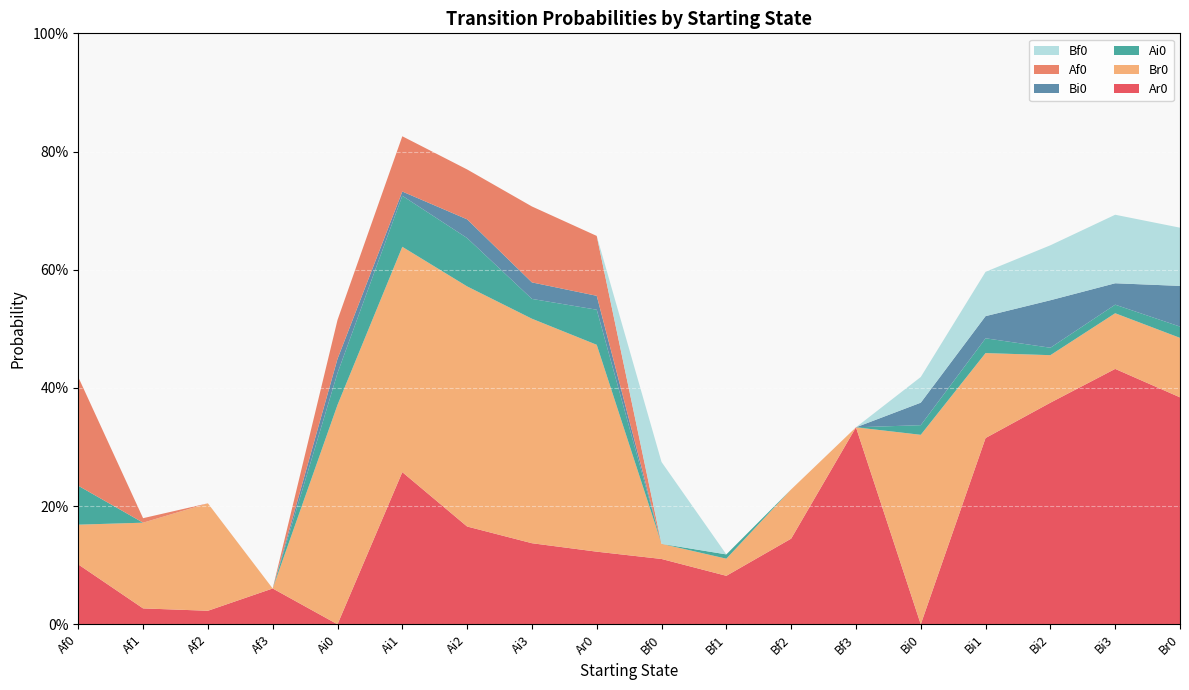

Reading left to right, what are all the values shown in this chart?

Ar0: Af0=0.1	Af1=0.0	Af2=0.0	Af3=0.1	Ai0=0.0	Ai1=0.3	Ai2=0.2	Ai3=0.1	Ar0=0.1	Bf0=0.1	Bf1=0.1	Bf2=0.1	Bf3=0.3	Bi0=0.0	Bi1=0.3	Bi2=0.4	Bi3=0.4	Br0=0.4
Br0: Af0=0.1	Af1=0.1	Af2=0.2	Af3=0.0	Ai0=0.4	Ai1=0.4	Ai2=0.4	Ai3=0.4	Ar0=0.4	Bf0=0.0	Bf1=0.0	Bf2=0.1	Bf3=0.0	Bi0=0.3	Bi1=0.1	Bi2=0.1	Bi3=0.1	Br0=0.1
Ai0: Af0=0.1	Af1=0.0	Af2=0.0	Af3=0.0	Ai0=0.1	Ai1=0.1	Ai2=0.1	Ai3=0.0	Ar0=0.1	Bf0=0.0	Bf1=0.0	Bf2=0.0	Bf3=0.0	Bi0=0.0	Bi1=0.0	Bi2=0.0	Bi3=0.0	Br0=0.0
Bi0: Af0=0.0	Af1=0.0	Af2=0.0	Af3=0.0	Ai0=0.0	Ai1=0.0	Ai2=0.0	Ai3=0.0	Ar0=0.0	Bf0=0.0	Bf1=0.0	Bf2=0.0	Bf3=0.0	Bi0=0.0	Bi1=0.0	Bi2=0.1	Bi3=0.0	Br0=0.1
Af0: Af0=0.2	Af1=0.0	Af2=0.0	Af3=0.0	Ai0=0.1	Ai1=0.1	Ai2=0.1	Ai3=0.1	Ar0=0.1	Bf0=0.0	Bf1=0.0	Bf2=0.0	Bf3=0.0	Bi0=0.0	Bi1=0.0	Bi2=0.0	Bi3=0.0	Br0=0.0
Bf0: Af0=0.0	Af1=0.0	Af2=0.0	Af3=0.0	Ai0=0.0	Ai1=0.0	Ai2=0.0	Ai3=0.0	Ar0=0.0	Bf0=0.1	Bf1=0.0	Bf2=0.0	Bf3=0.0	Bi0=0.0	Bi1=0.1	Bi2=0.1	Bi3=0.1	Br0=0.1